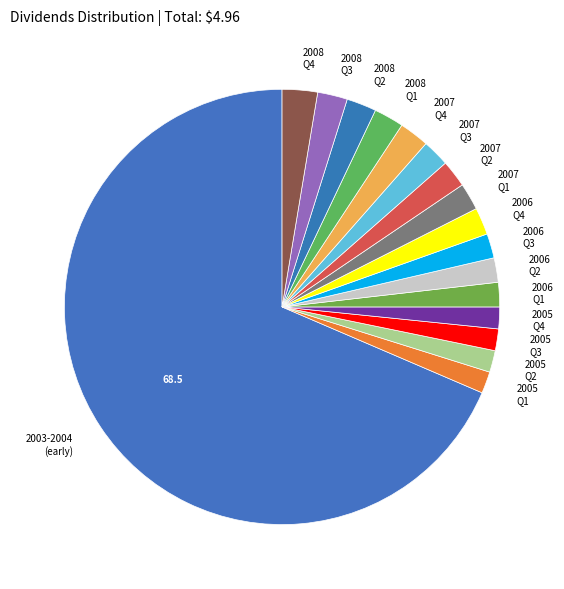

The 2007 Q3 slice represents 2% of the pie. True or false?

True